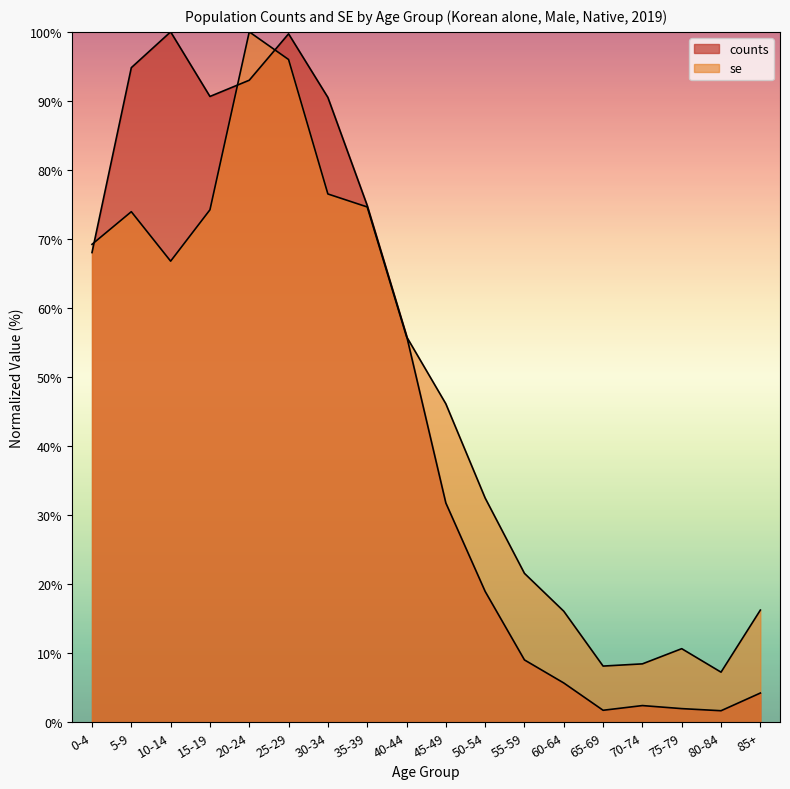

How many interior local valleys does the se series have?

3